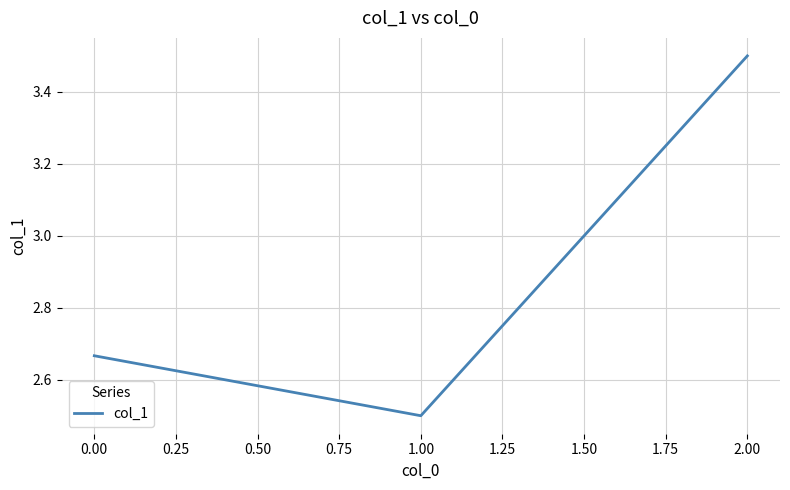

Is it true that the value at 2.00 is 3.5?

True